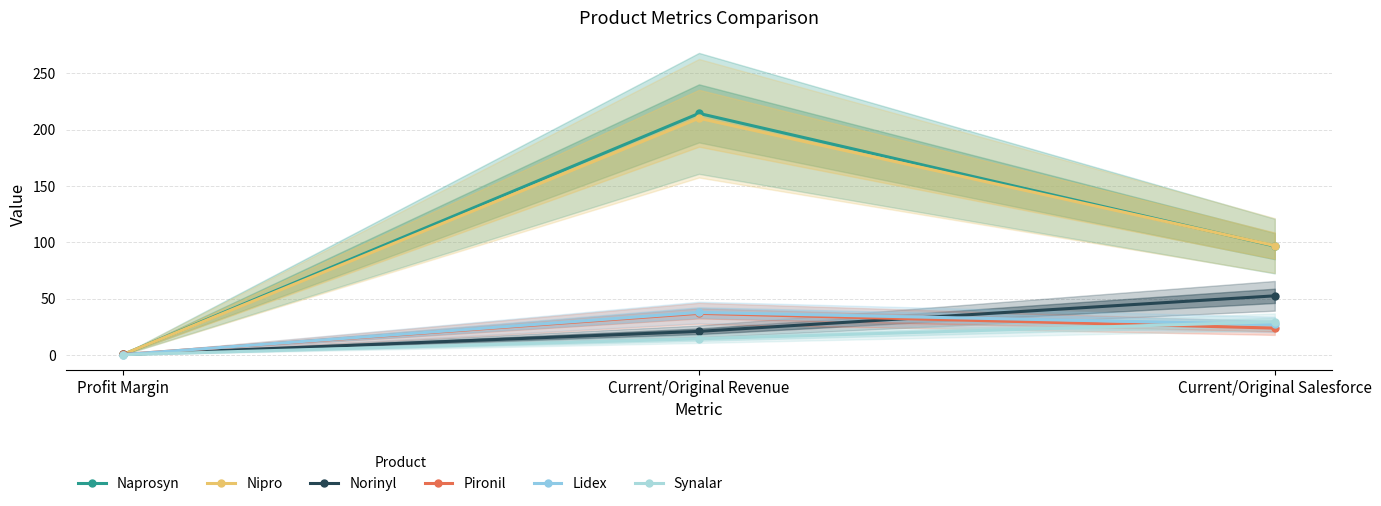

Does the chart have visible grid lines?

Yes